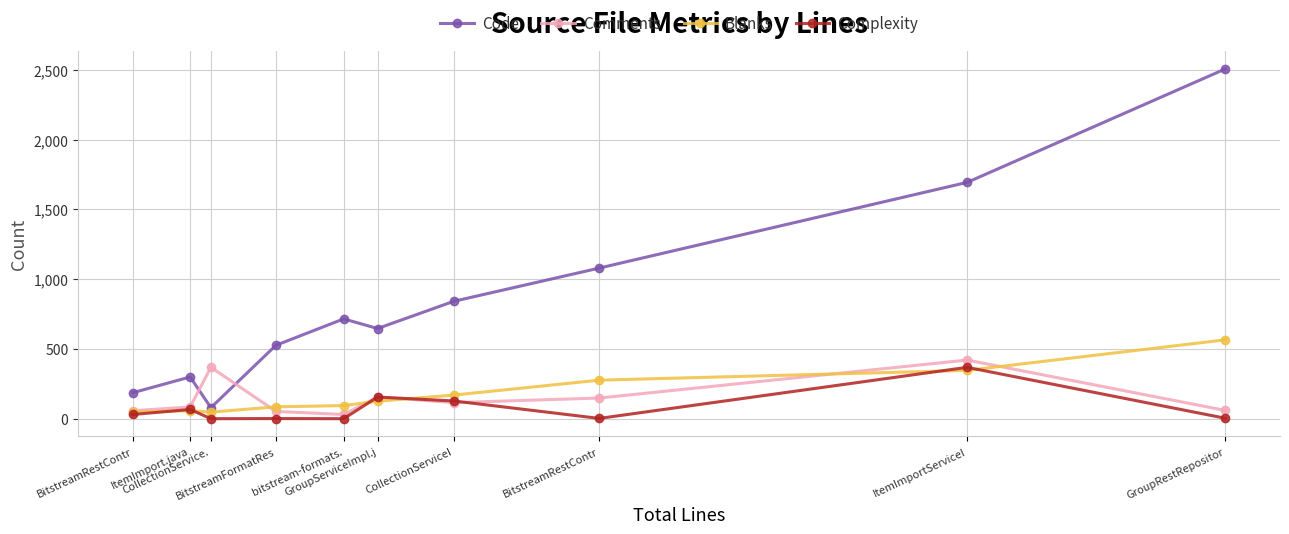

At ItemImport.java, list the series in order from largest to smallest.

Code, Comments, Complexity, Blanks